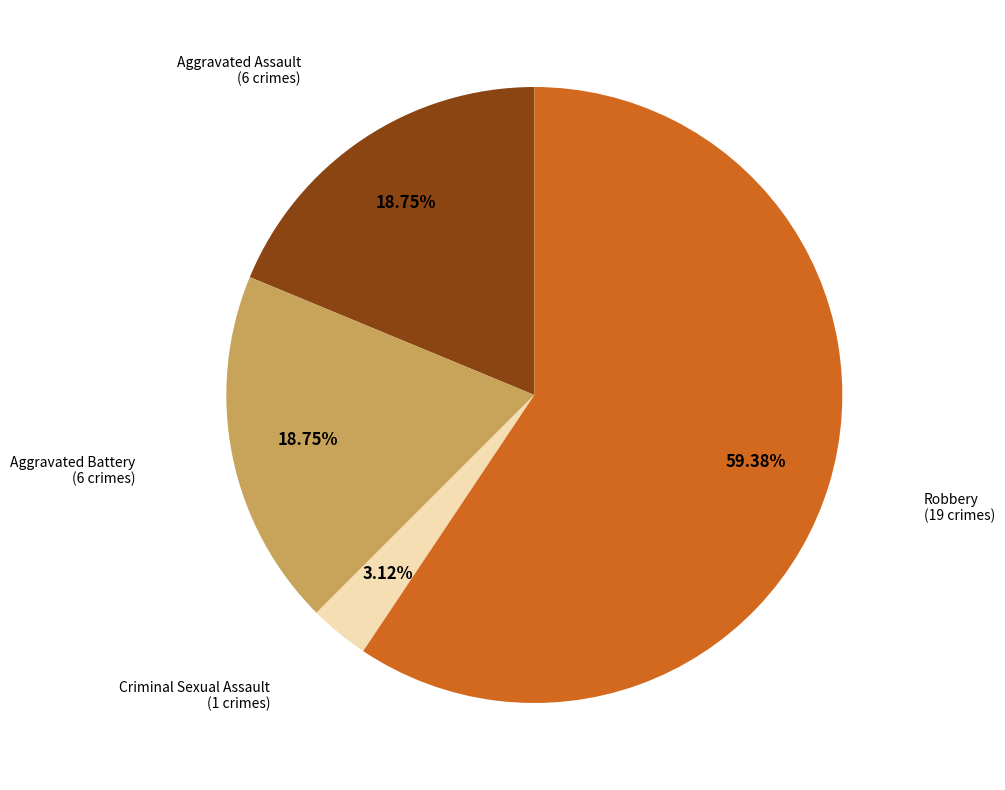

Is there any slice that represents more than half of the pie?

Yes